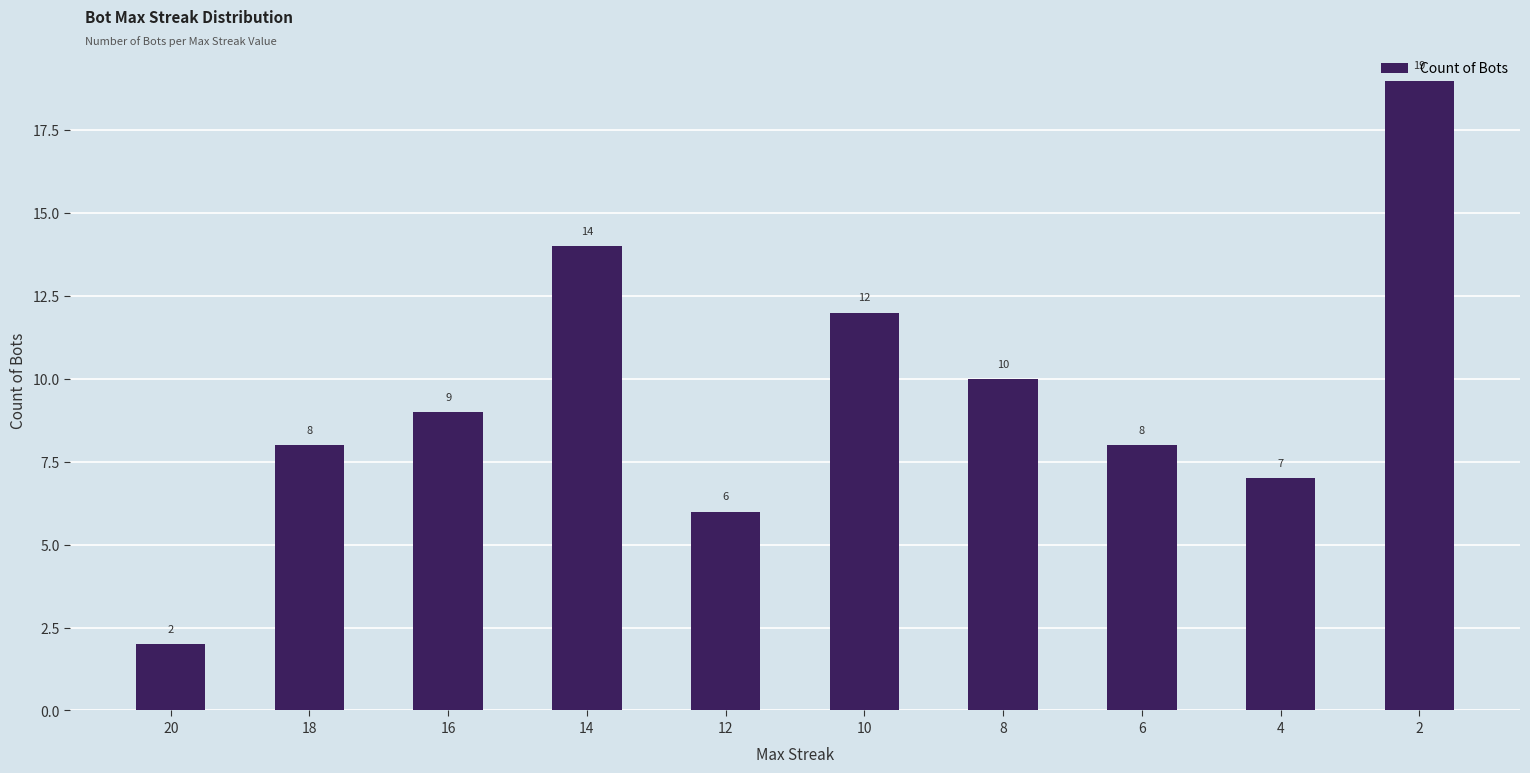

Read the value at 14.

14